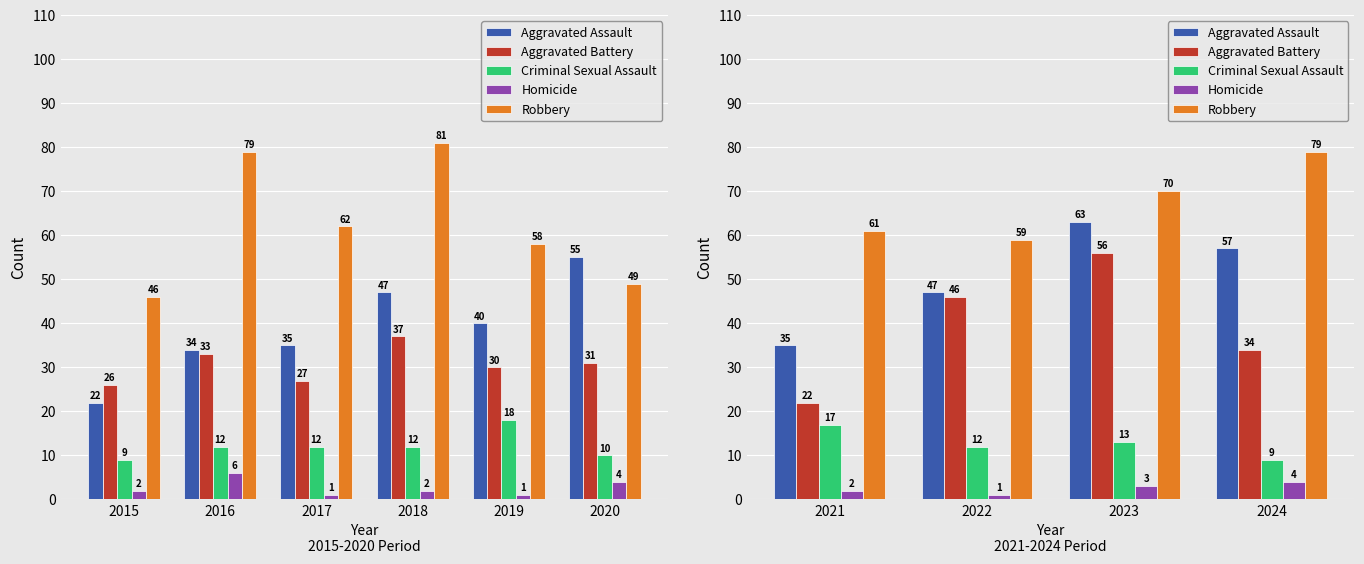

How many distinct data groups are displayed?

5